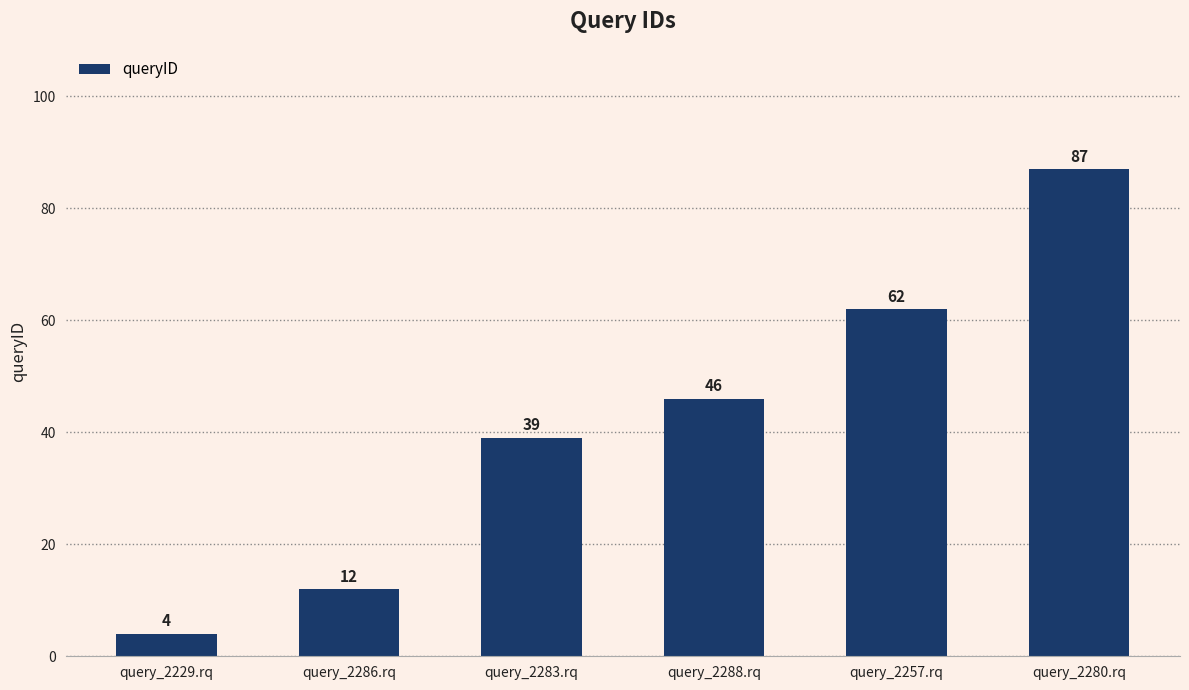

Reading left to right, list all the values displayed in this chart.

query_2229.rq=4	query_2286.rq=12	query_2283.rq=39	query_2288.rq=46	query_2257.rq=62	query_2280.rq=87